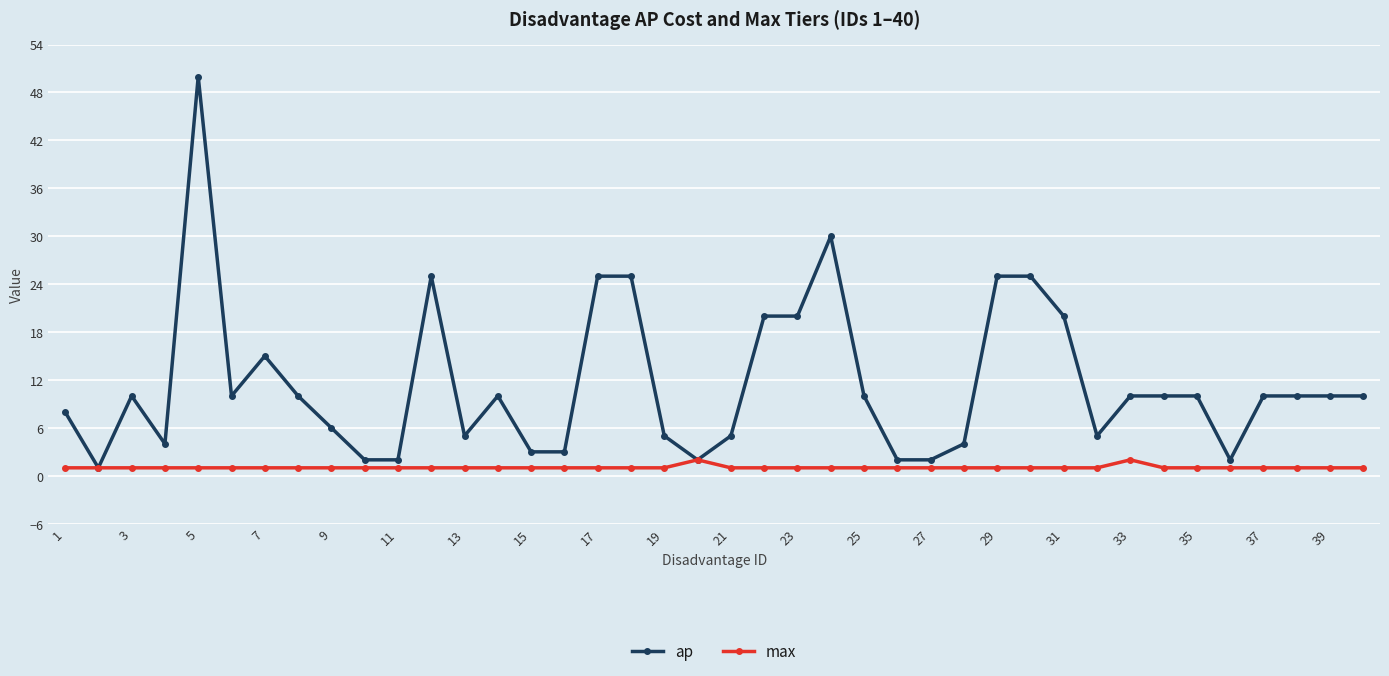

What is the difference between the maximum and minimum values in the max series?

1